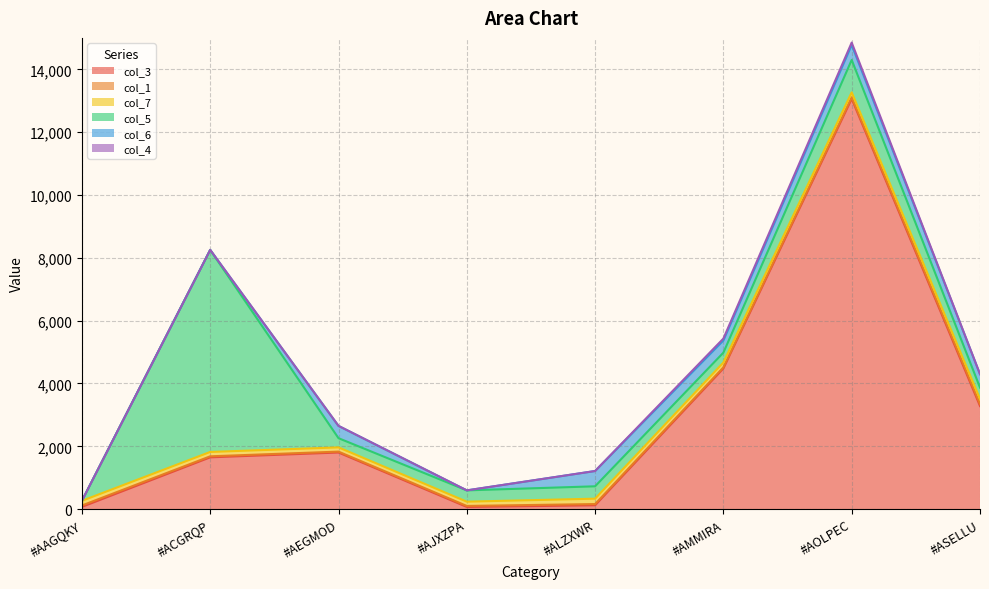

Which series has the largest total across all categories?

col_3